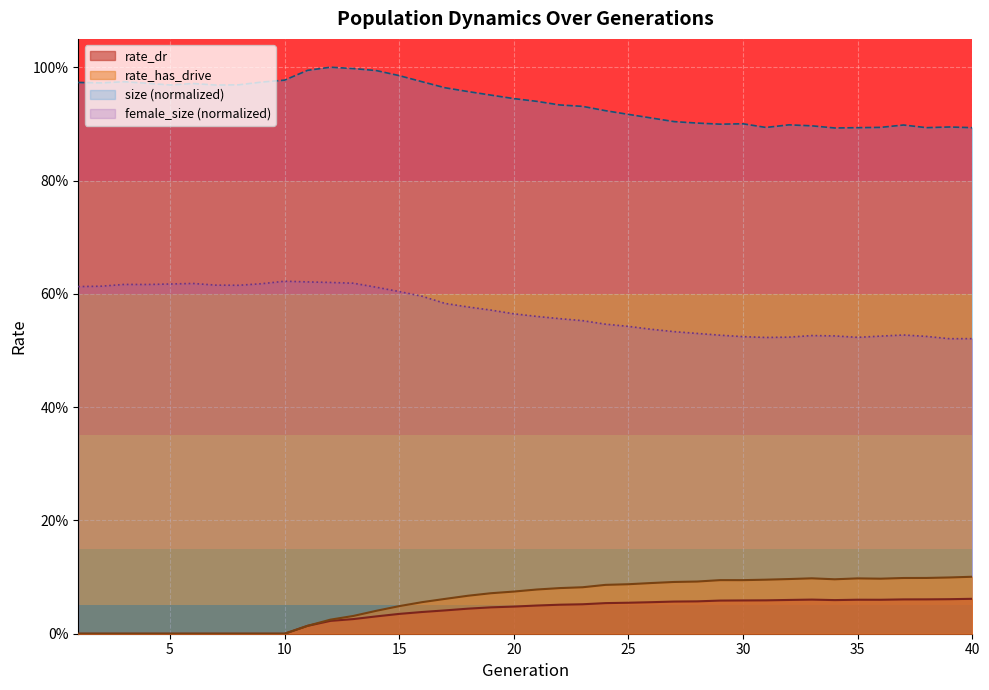

True or false: rate_dr has more than 1 interior local peaks.

True